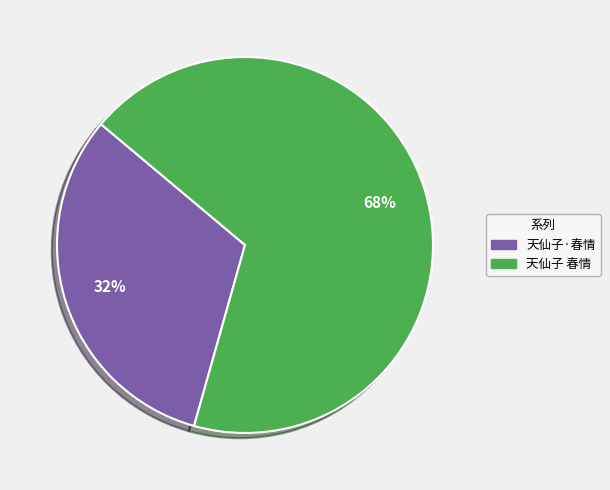

What is the largest slice in the pie chart?

天仙子 春情